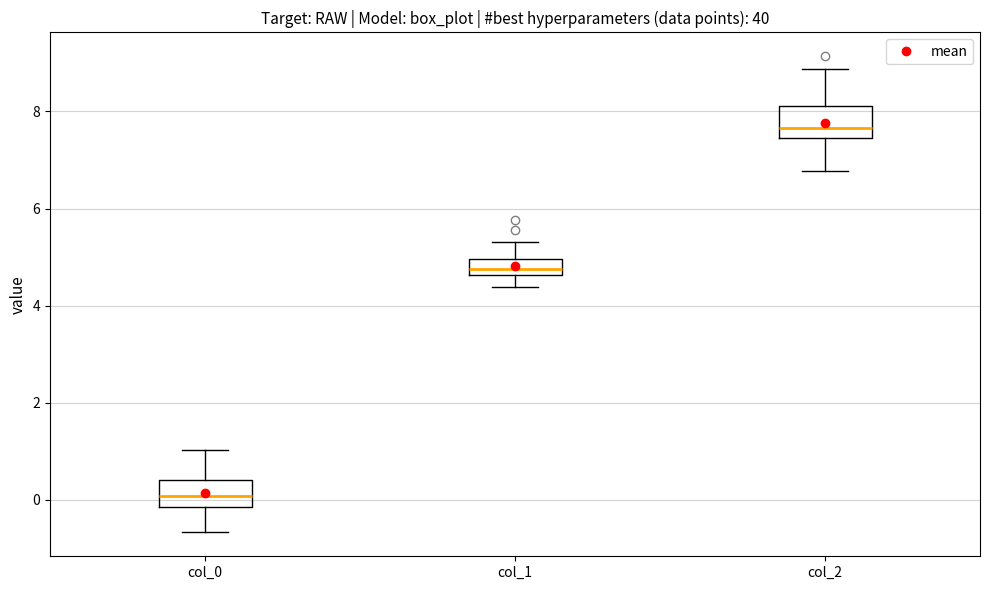

Reading left to right, read every box against the y-axis: the position of its median line, the range the box covers, and the ends of its whiskers. The values are not printed on the chart, so give them approximately, as read against the axis.

col_0: median 0.0, box -0.2 to 0.4, whiskers -0.6 to 1.0
col_1: median 4.8, box 4.6 to 5.0, whiskers 4.4 to 5.4
col_2: median 7.6, box 7.4 to 8.2, whiskers 6.8 to 8.8